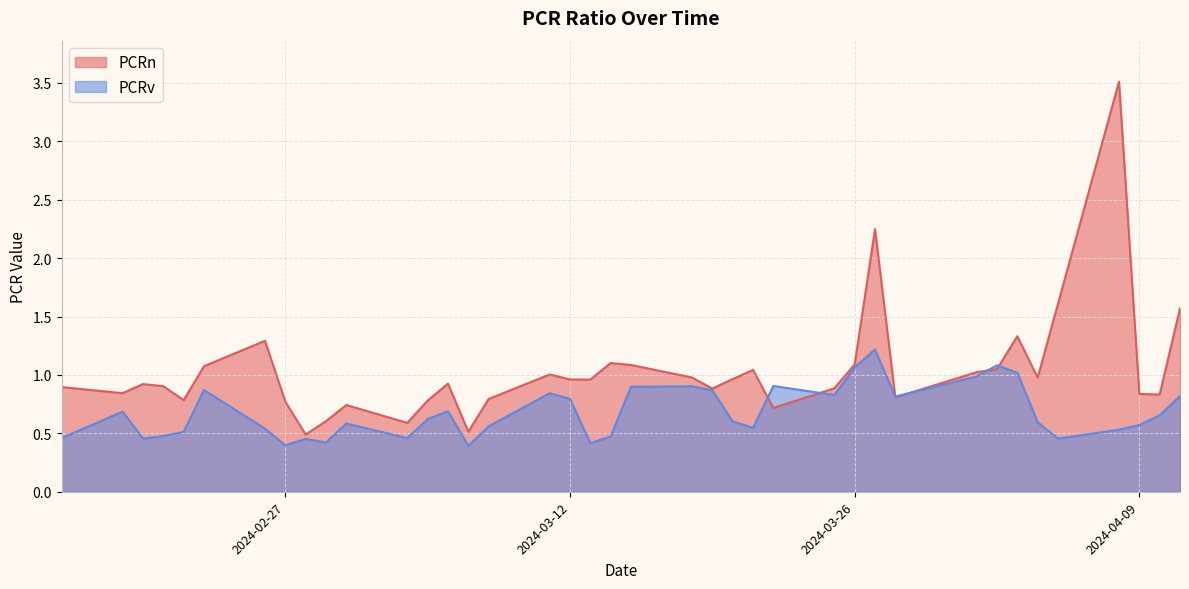

Between 2024-04-10 and 2024-03-15, which is larger?

2024-03-15